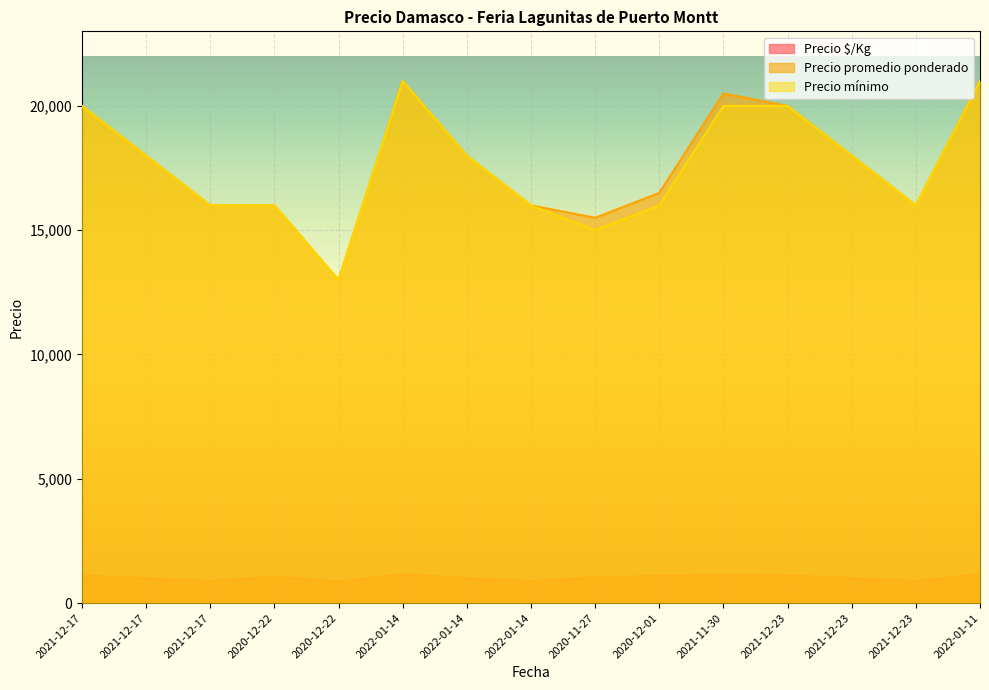

What is the maximum value for Precio mínimo?

21000